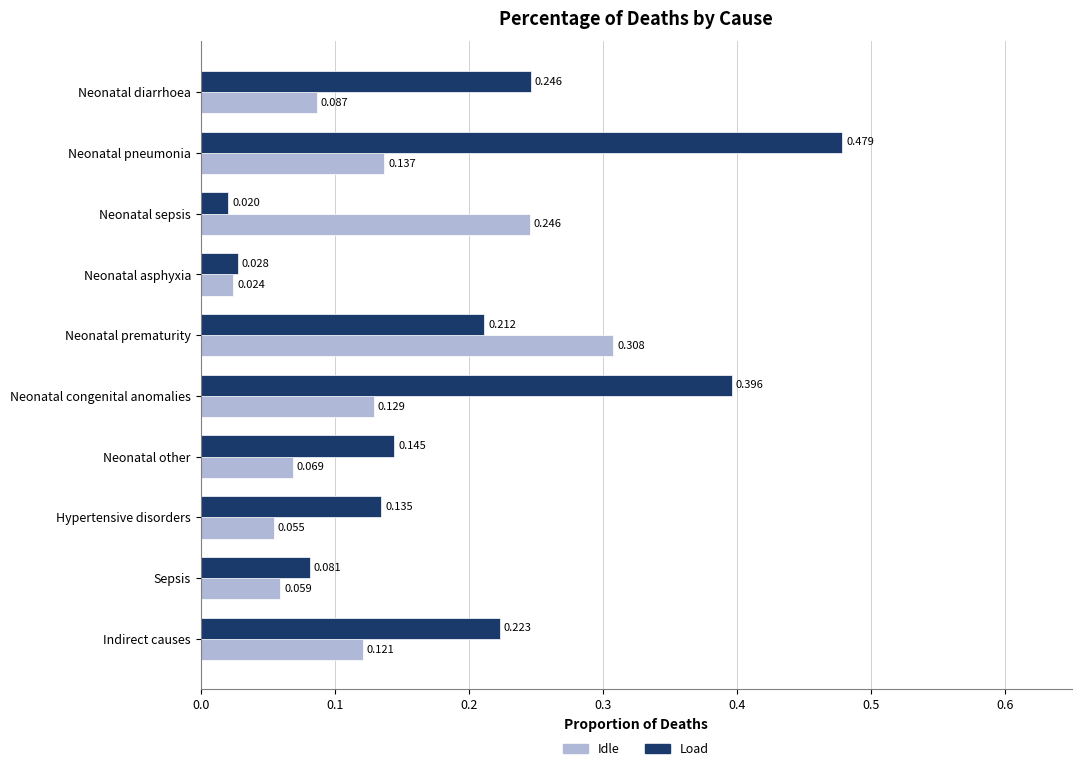

At which category is the sum across all series the highest?

Neonatal pneumonia